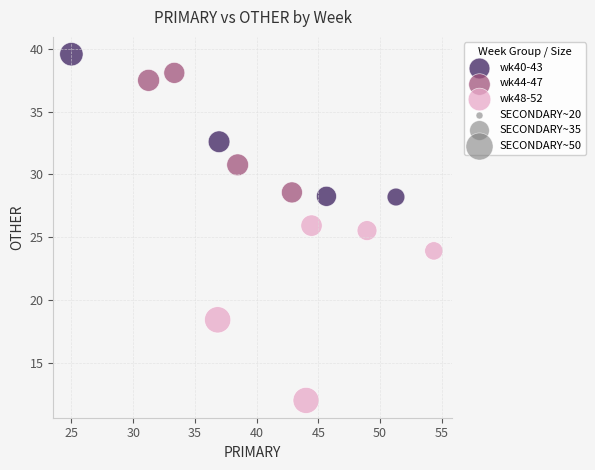

Which series has the largest Y range (max minus min)?

wk48-52